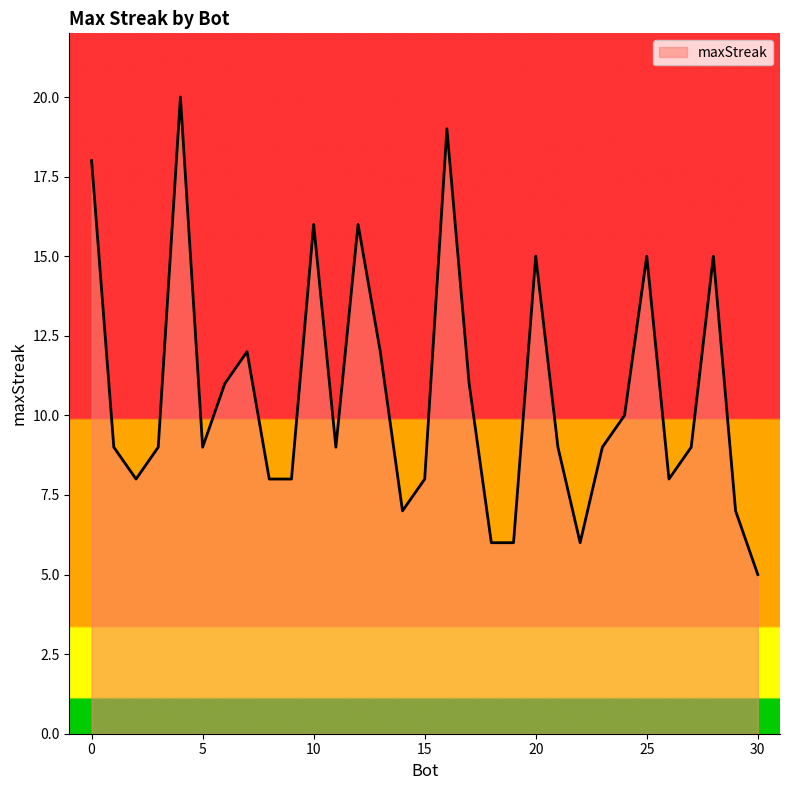

Count the number of categories in the chart.

31